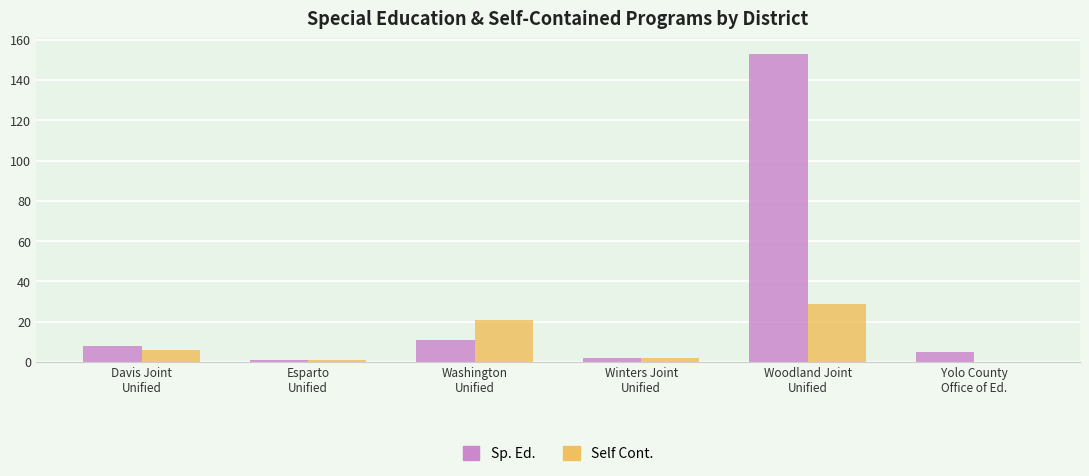

Which series has the largest total across all categories?

Sp. Ed.